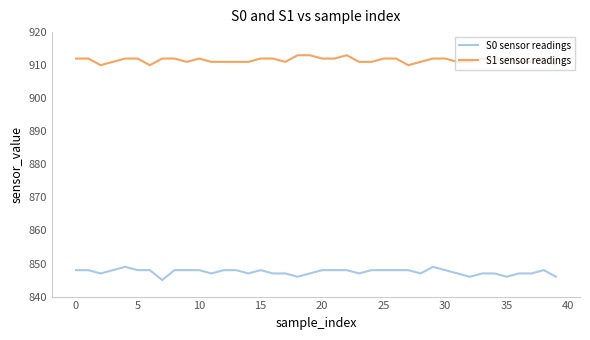

Which series has the largest total across all categories?

S1 sensor readings